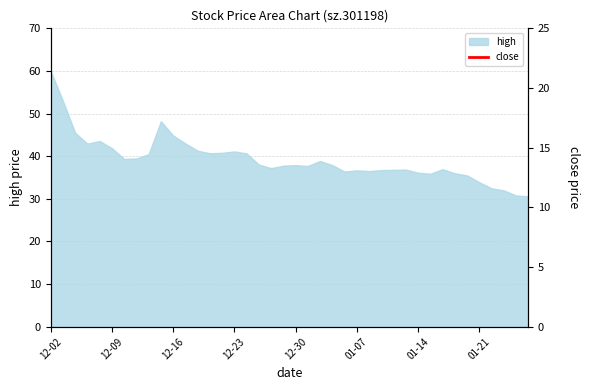

Where is the data nearest to the value 43?

12-16